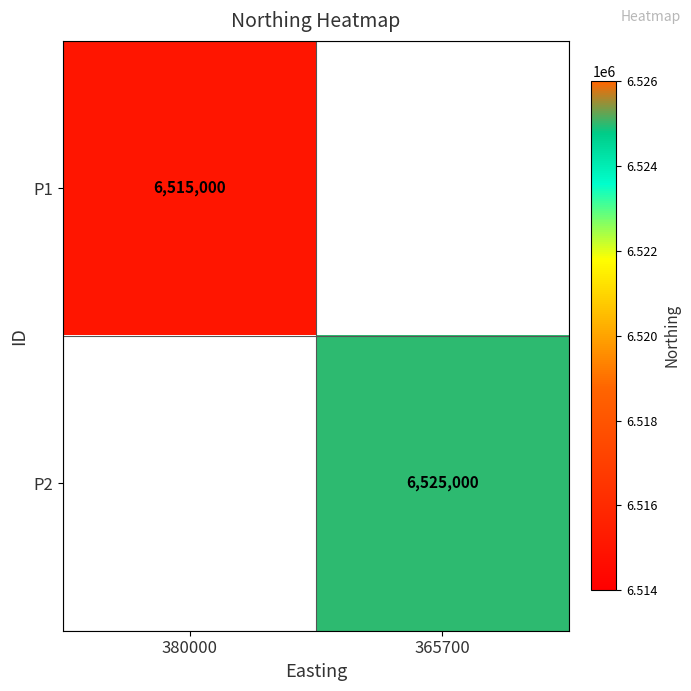

The P2 series shows 10768447 at 365700. True or false?

False